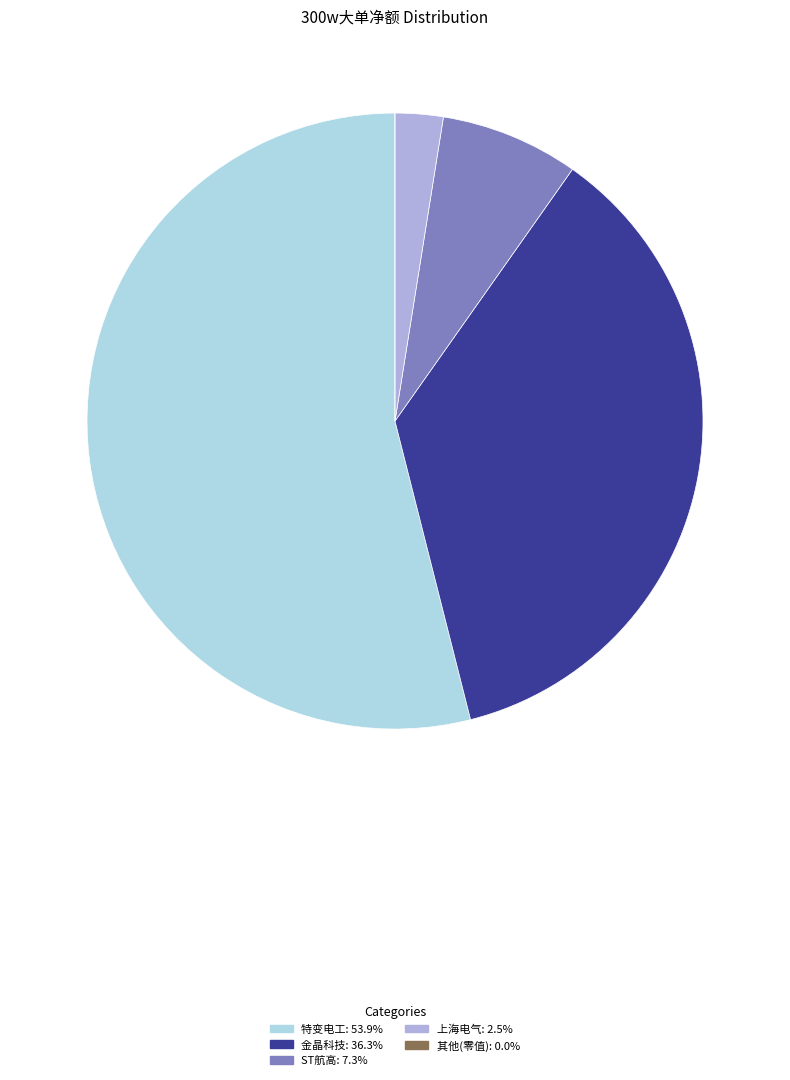

Is there a majority slice in this chart?

Yes